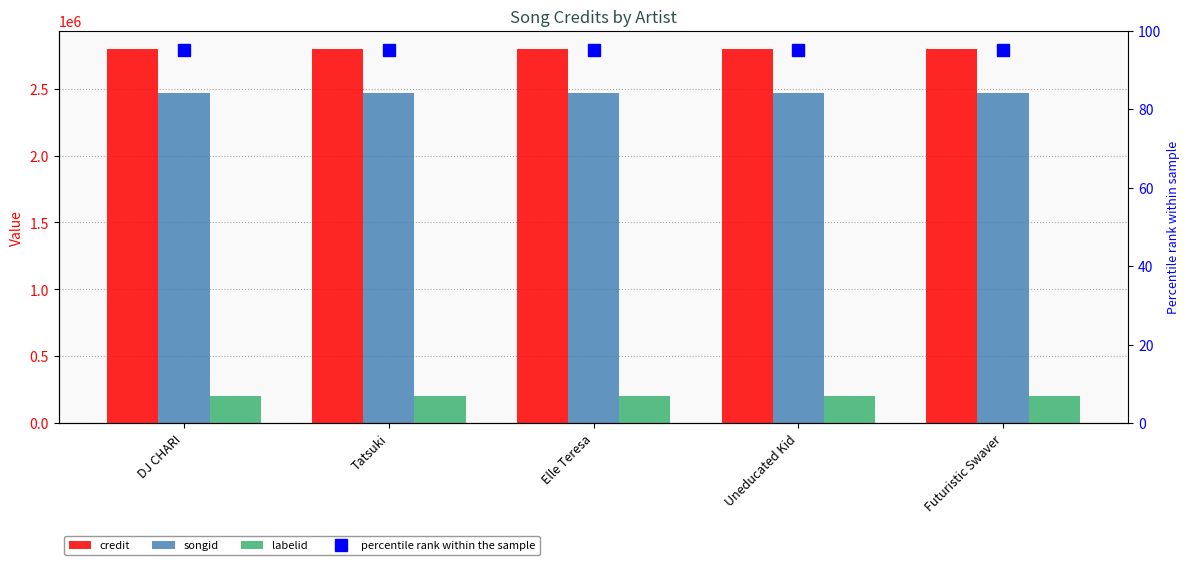

Reading left to right, list all the values displayed in this chart.

credit: 2794118	2794118	2794118	2794118	2794118
songid: 2470204	2470204	2470204	2470204	2470204
labelid: 201177	201177	201177	201177	201177
percentile rank within the sample: 95	95	95	95	95